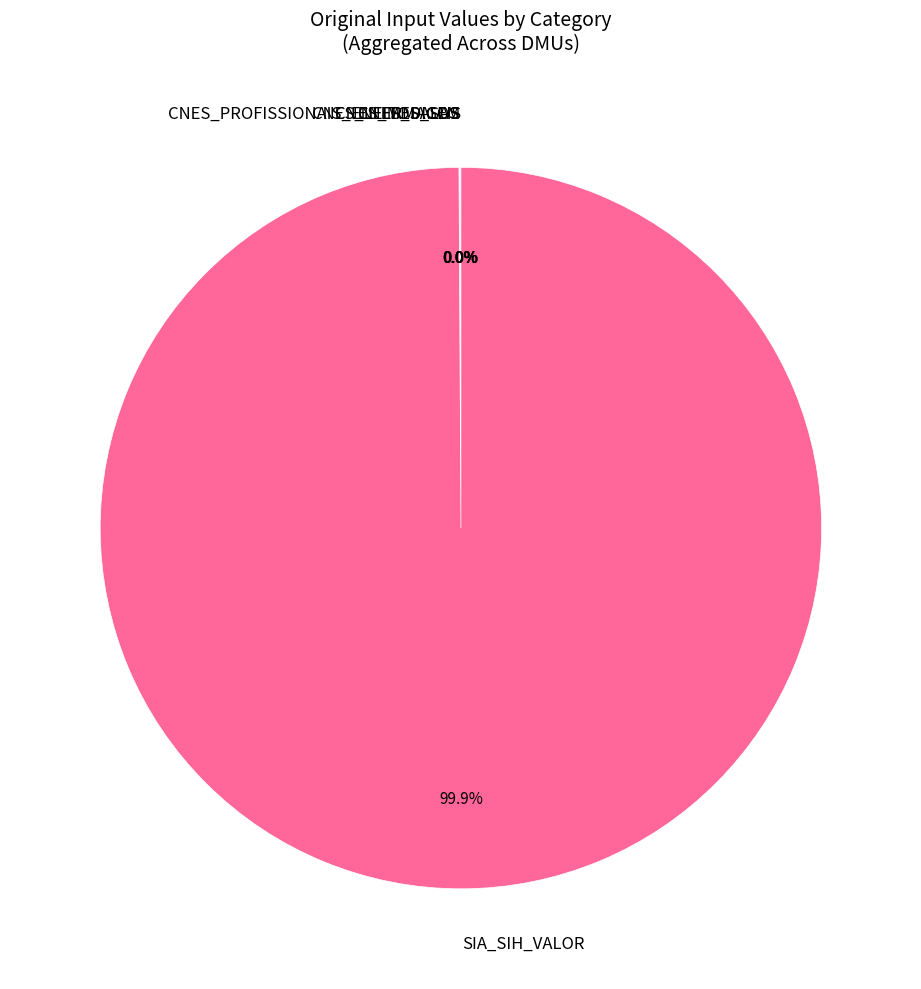

Which slice is the largest?

SIA_SIH_VALOR